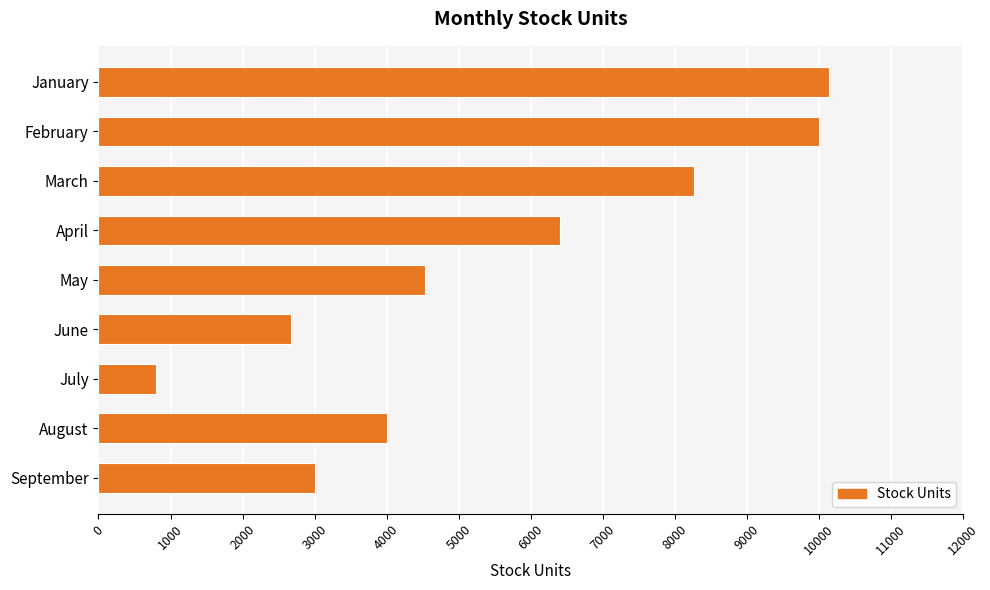

Reading top to bottom, what are all the values shown in this chart?

10133	10000	8267	6400	4533	2667	800	4000	3000